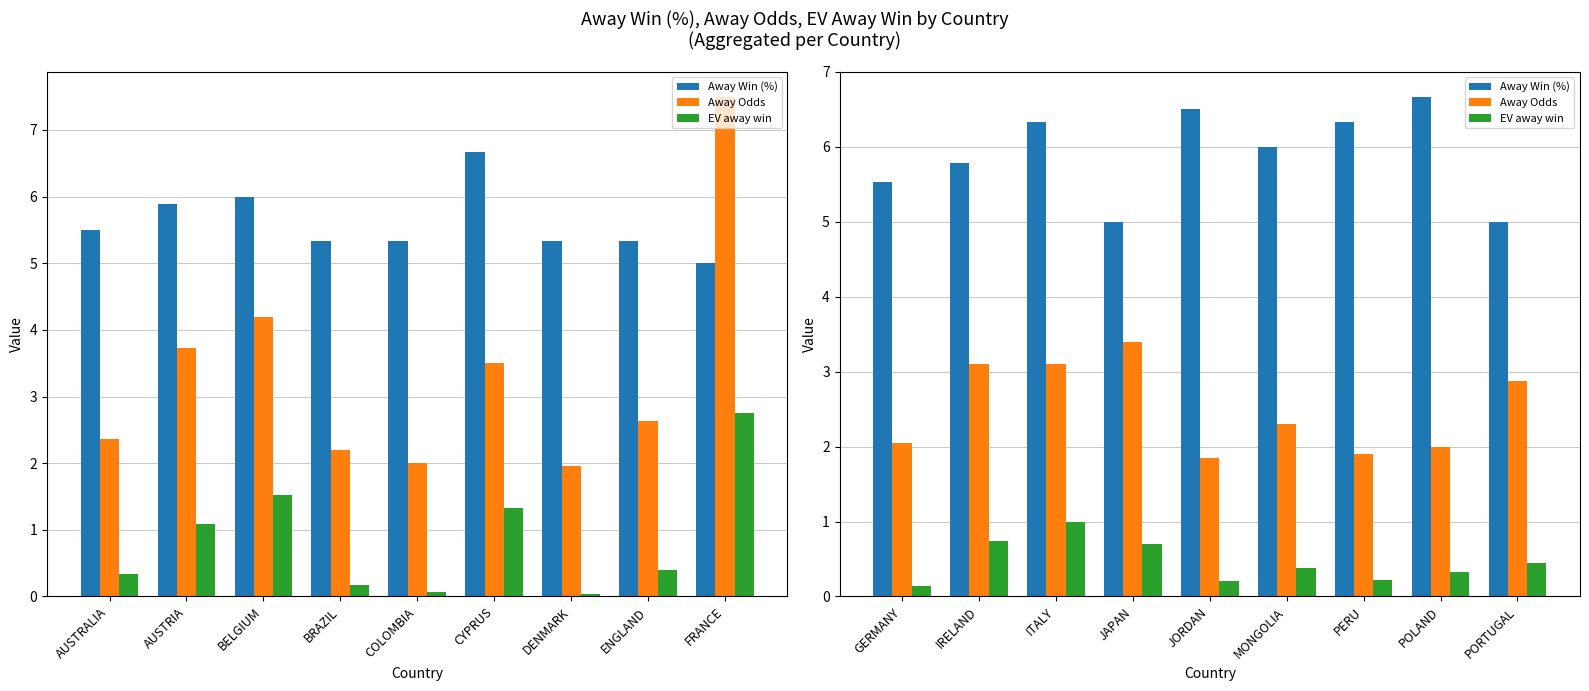

How many bars are there in each group?

3